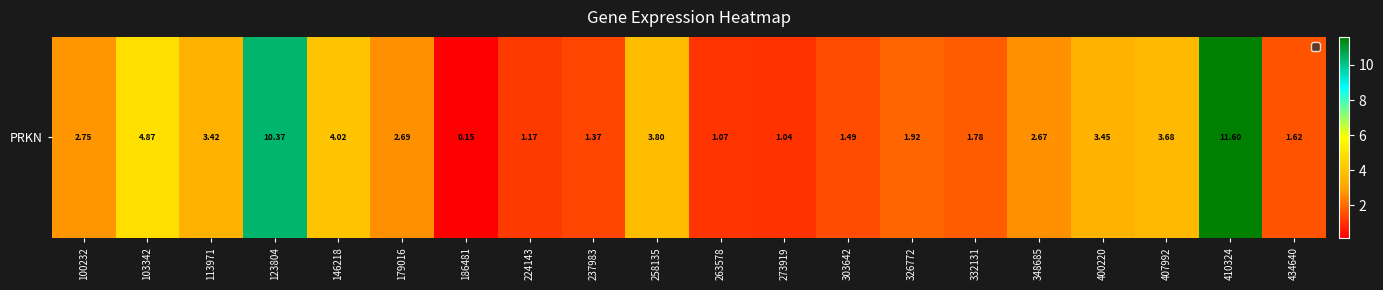

Approximately how many times larger is the value at 113971 compared to 400220?

1.0